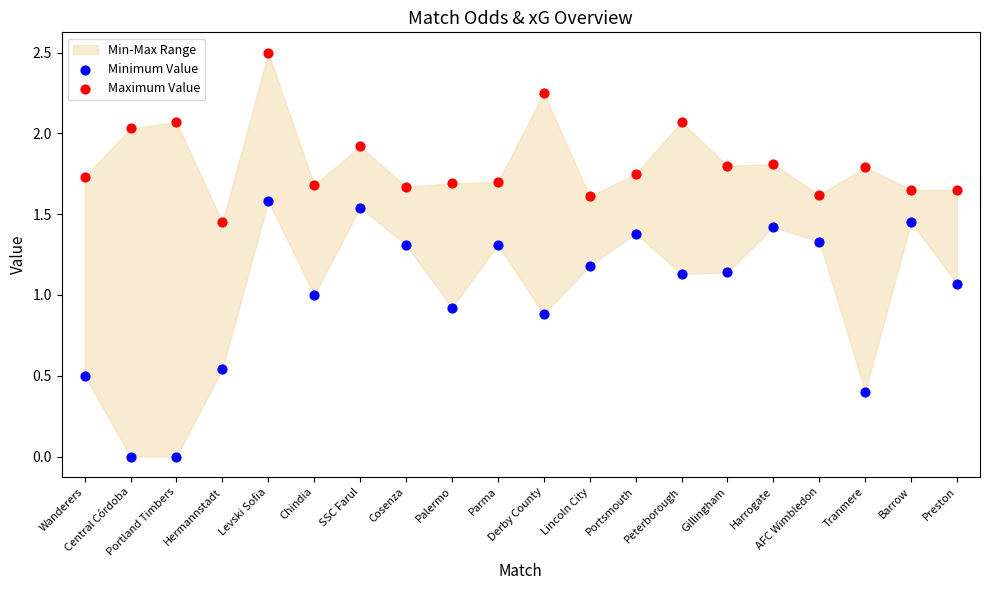

Which series has the largest Y range (max minus min)?

Minimum Value